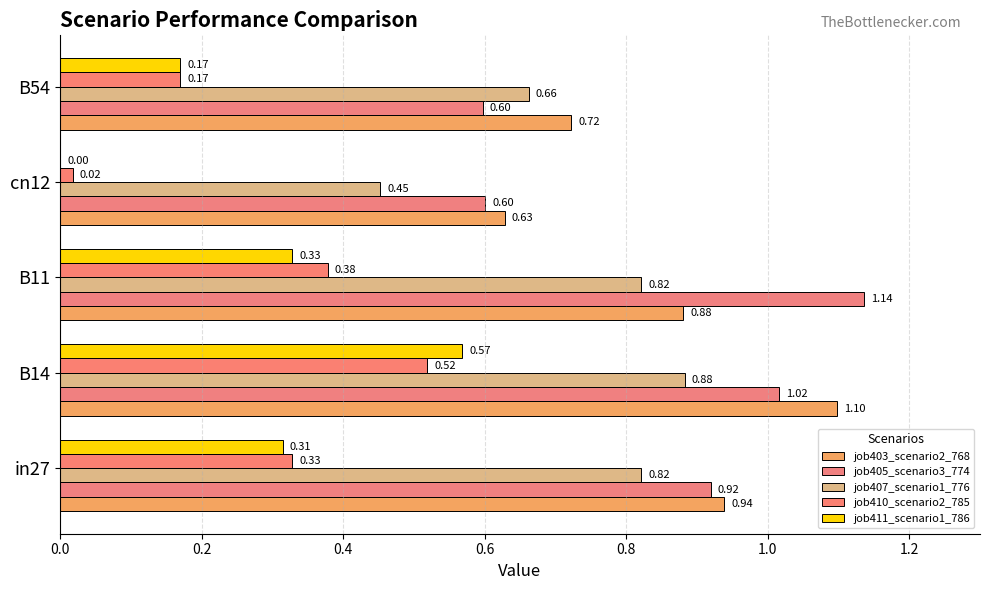

Which series has the widest spread of values?

job411_scenario1_786